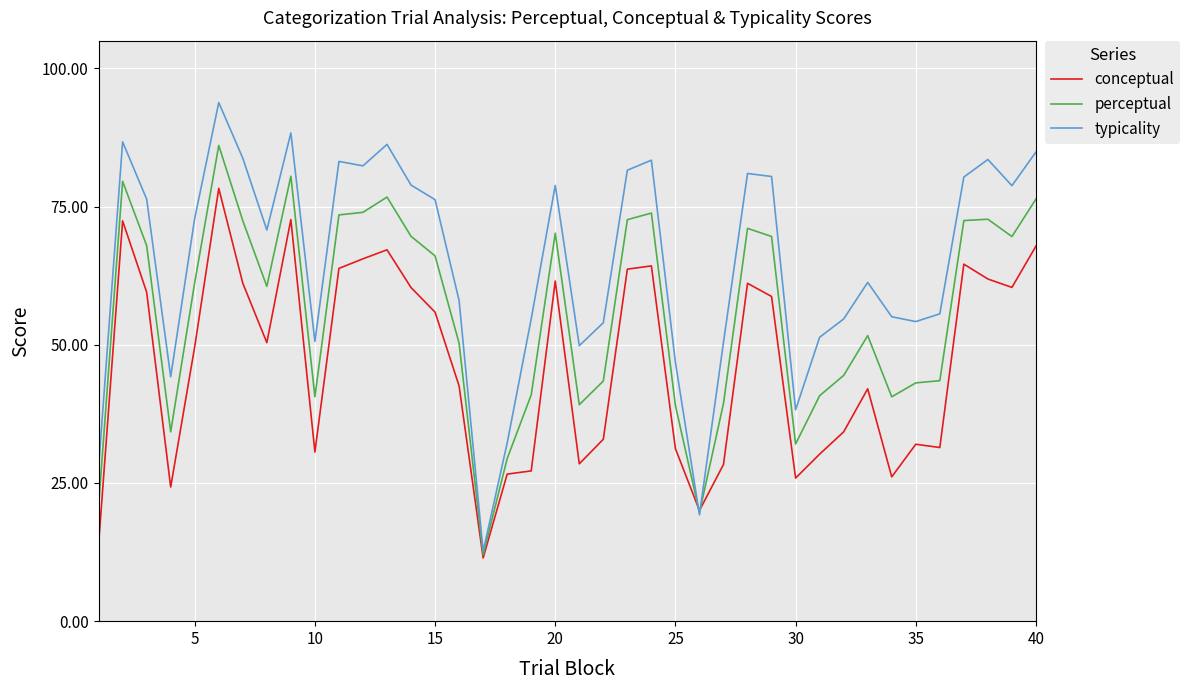

Which series has the largest range (max minus min)?

typicality